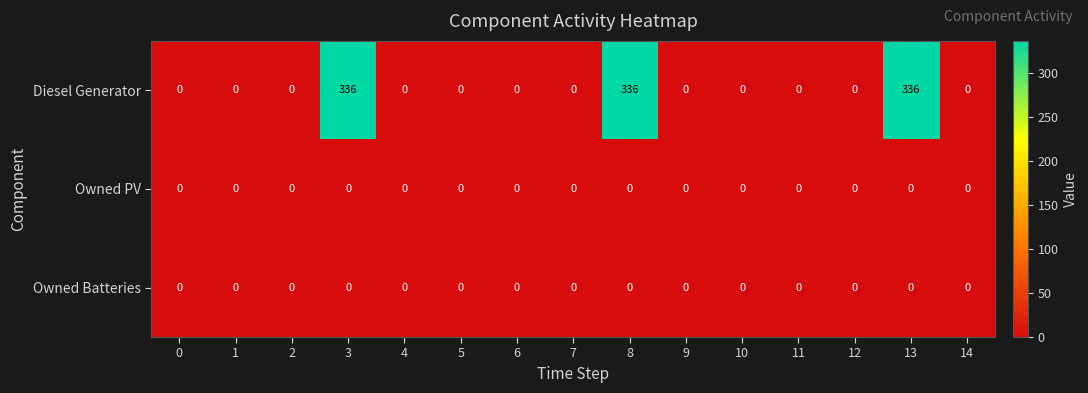

Which series has the largest total across all categories?

Diesel Generator